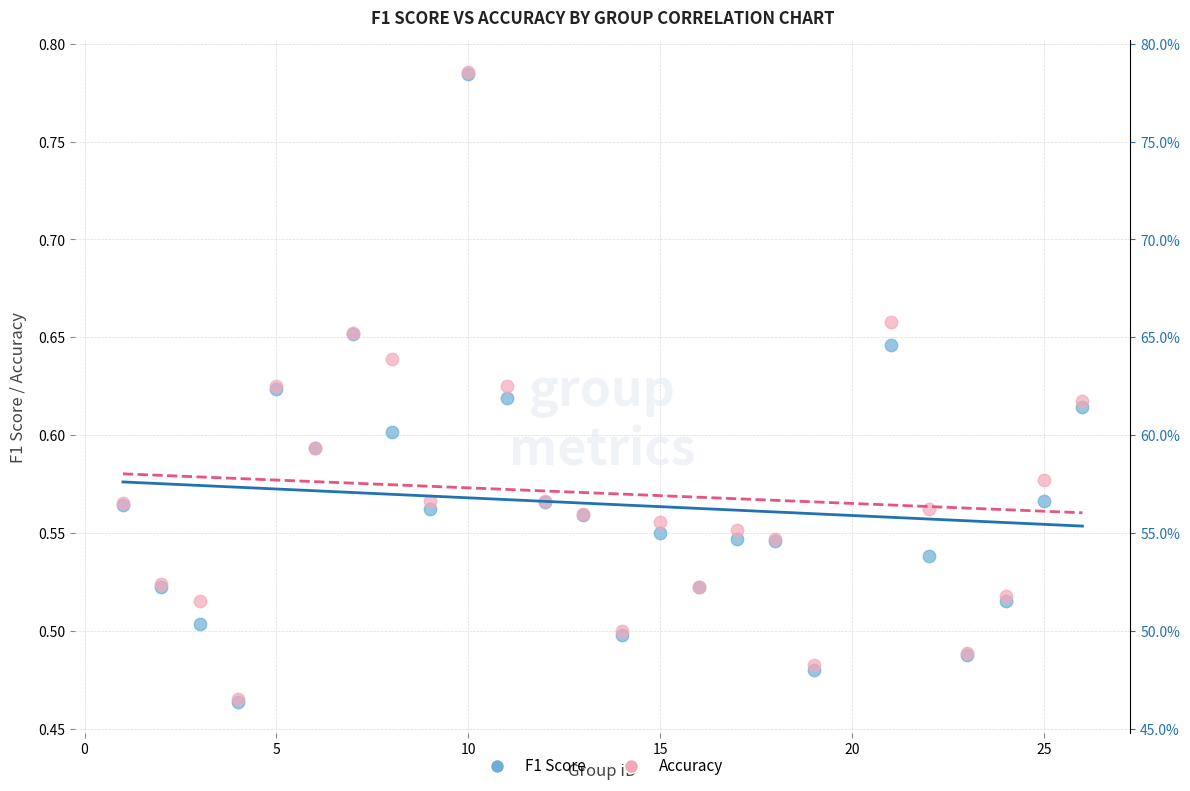

What are all the series names shown in the legend?

F1 Score, Accuracy